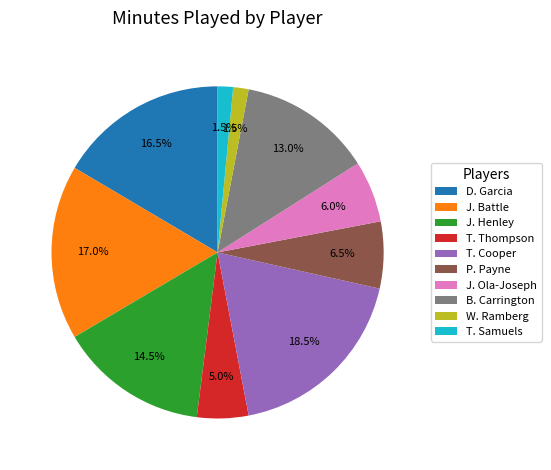

To the nearest percent, what is the difference between the largest and smallest slice percentages?

17%